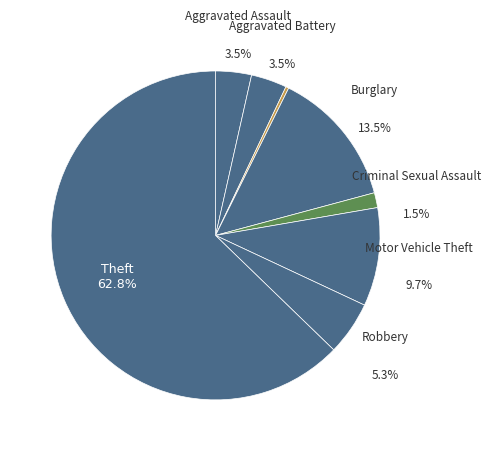

Which slice is the smallest?

Arson